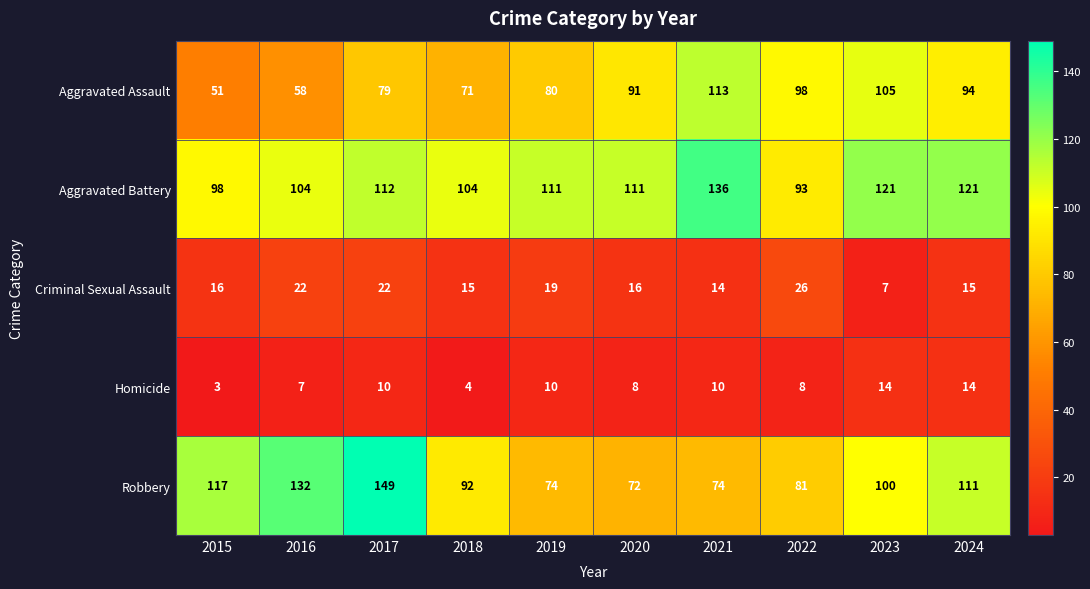

The Aggravated Assault series shows 48 at 2024. True or false?

False